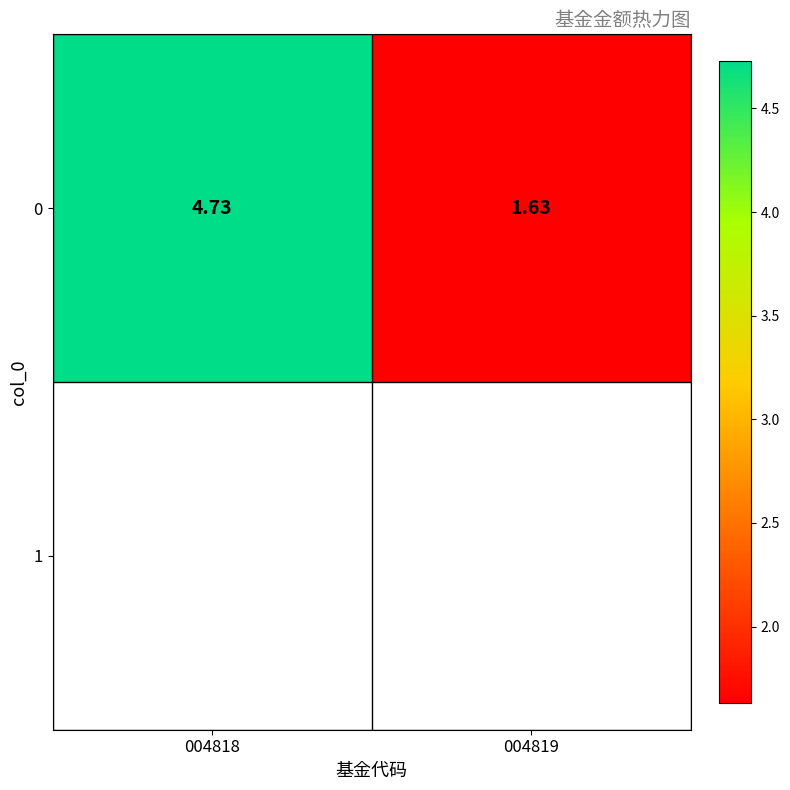

What is the greatest value displayed?

4.7